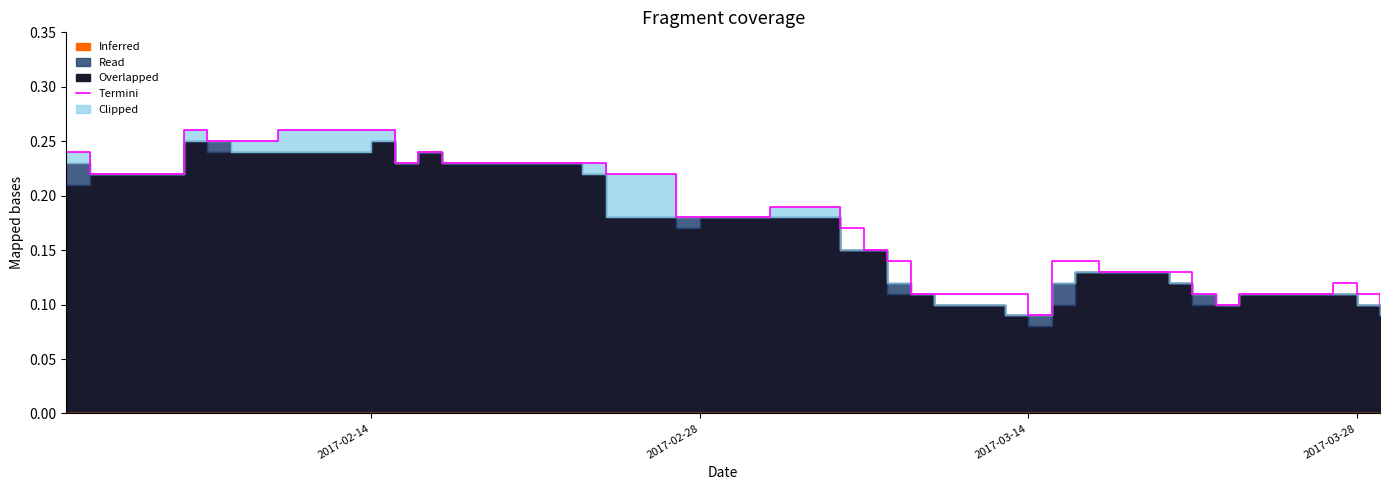

How many interior local valleys (lower than both neighbors) does the data have?

3